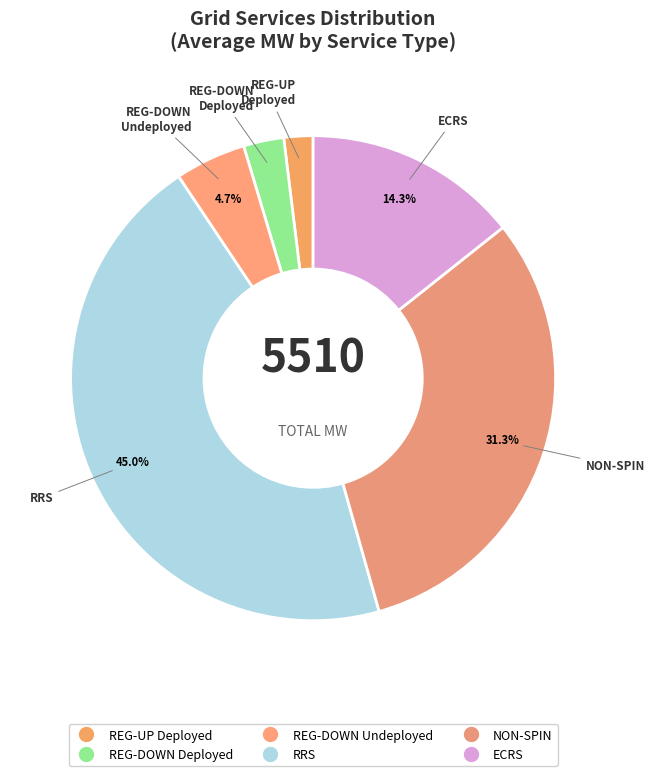

Count the number of slices in the pie.

6